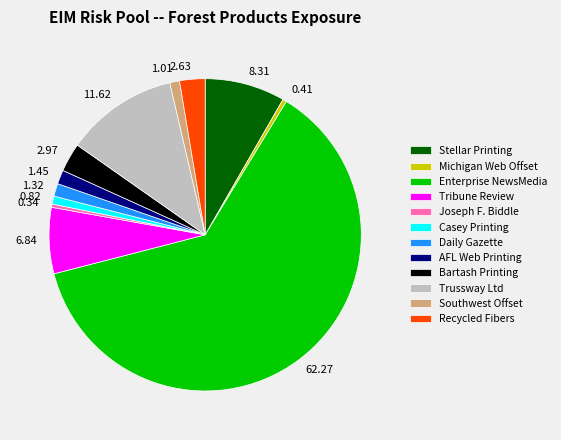

Count the number of slices in the pie.

12